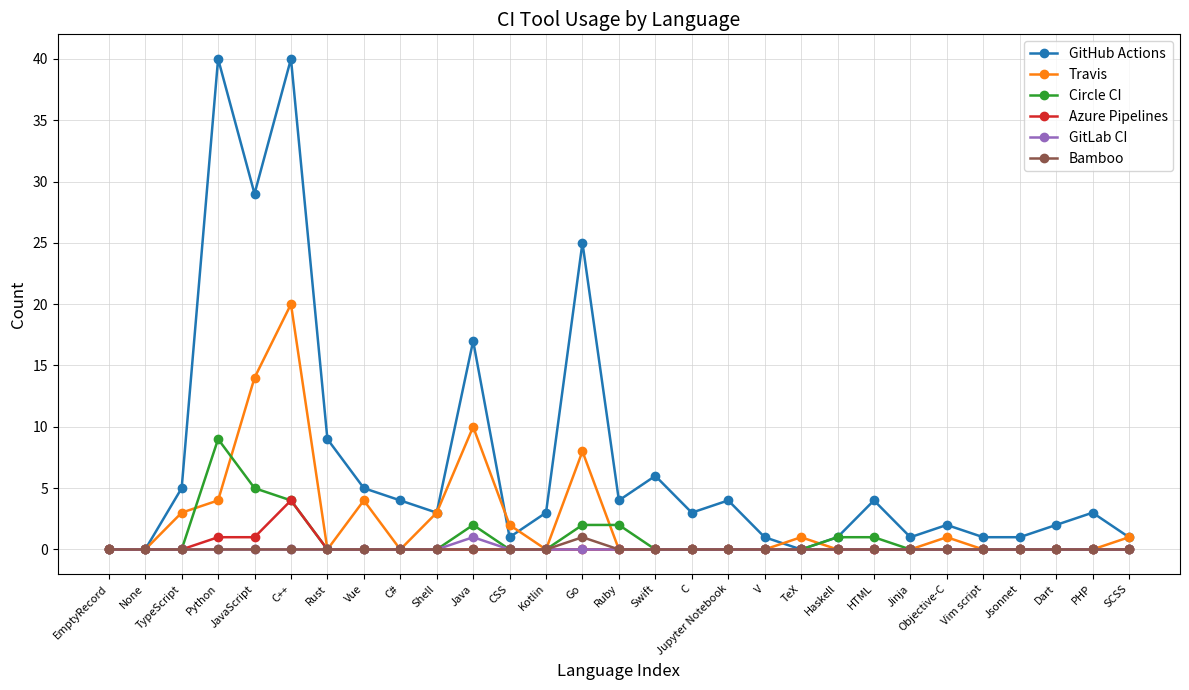

What position from the left is Rust?

7